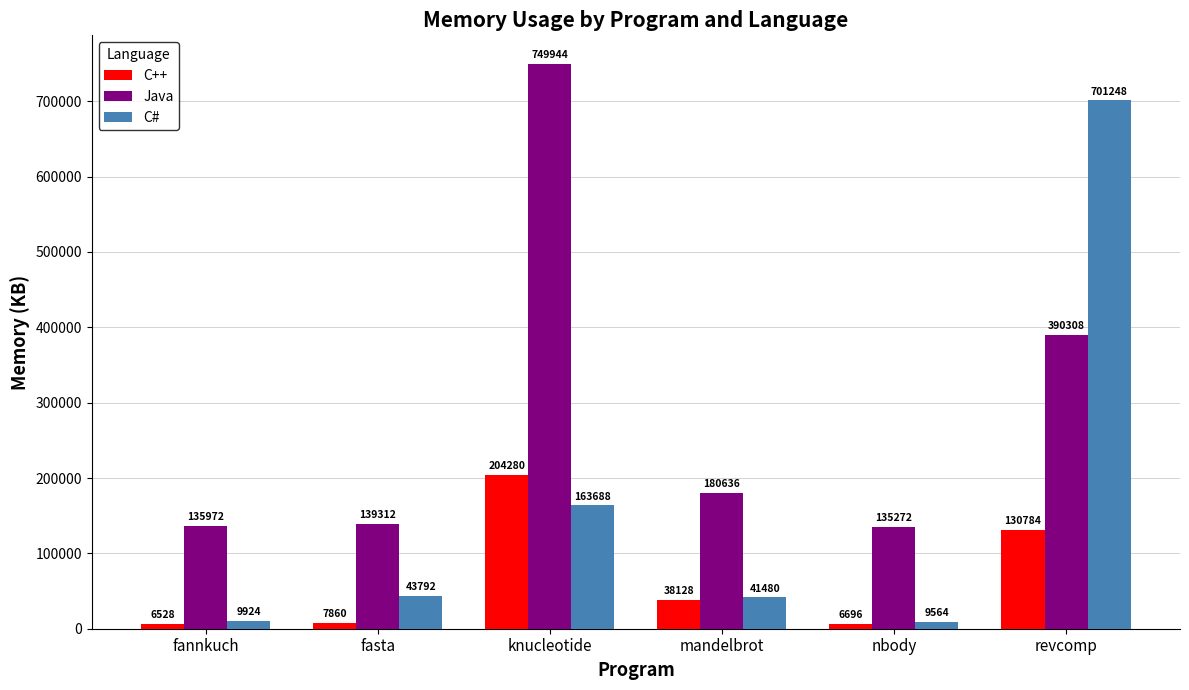

What is the total value across all series at nbody?

151532